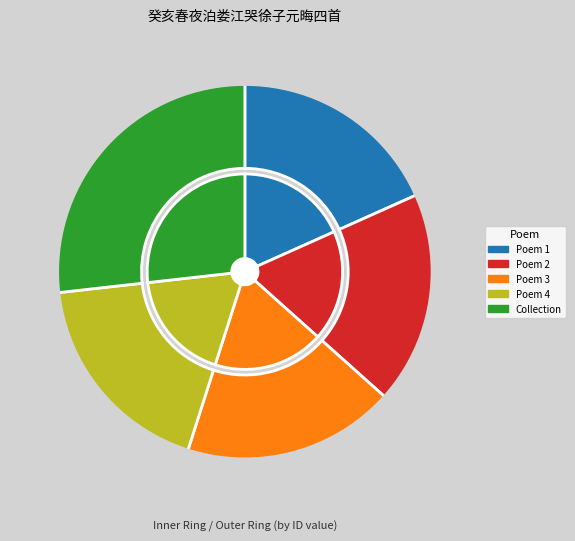

How many segments does this pie chart have?

5